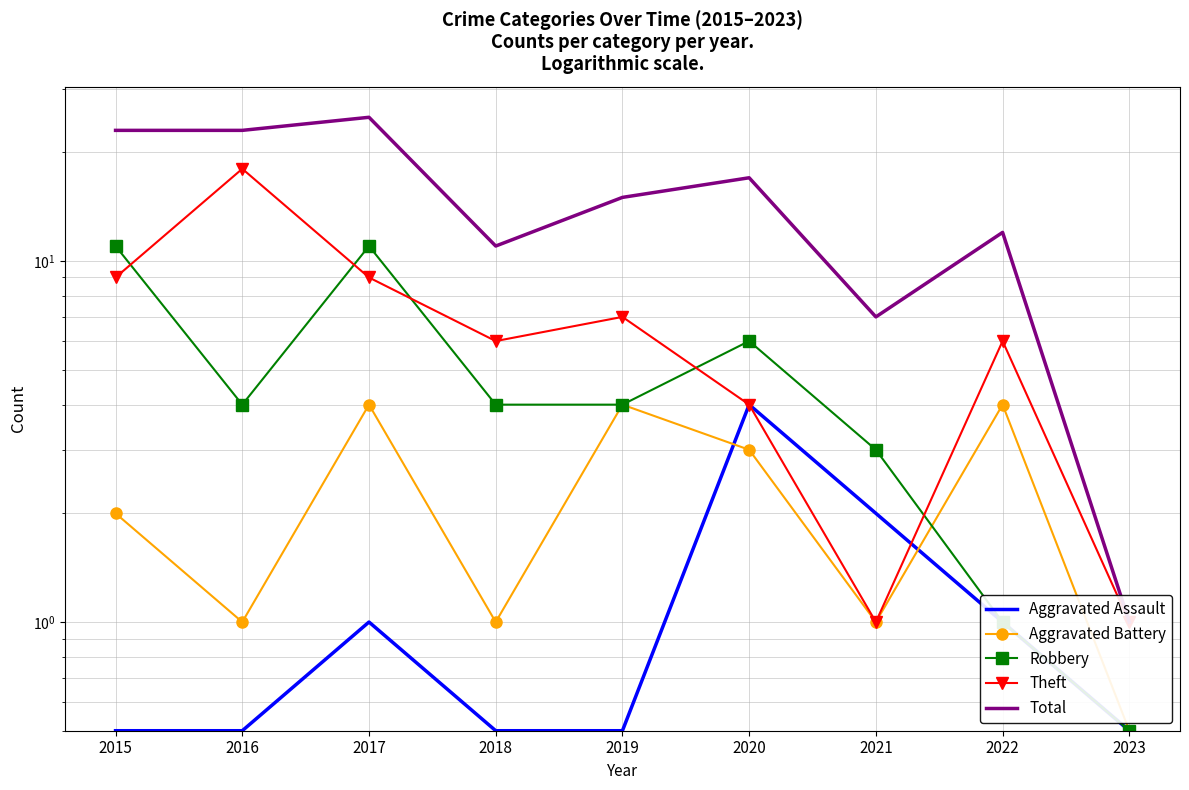

Reading left to right, extract all data points from this chart.

Aggravated Assault: 0.5	0.5	1.0	0.5	0.5	4.0	2.0	1.0	0.5
Aggravated Battery: 2.0	1.0	4.0	1.0	4.0	3.0	1.0	4.0	0.5
Robbery: 11.0	4.0	11.0	4.0	4.0	6.0	3.0	1.0	0.5
Theft: 9.0	18.0	9.0	6.0	7.0	4.0	1.0	6.0	1.0
Total: 23.0	23.0	25.0	11.0	15.0	17.0	7.0	12.0	1.0